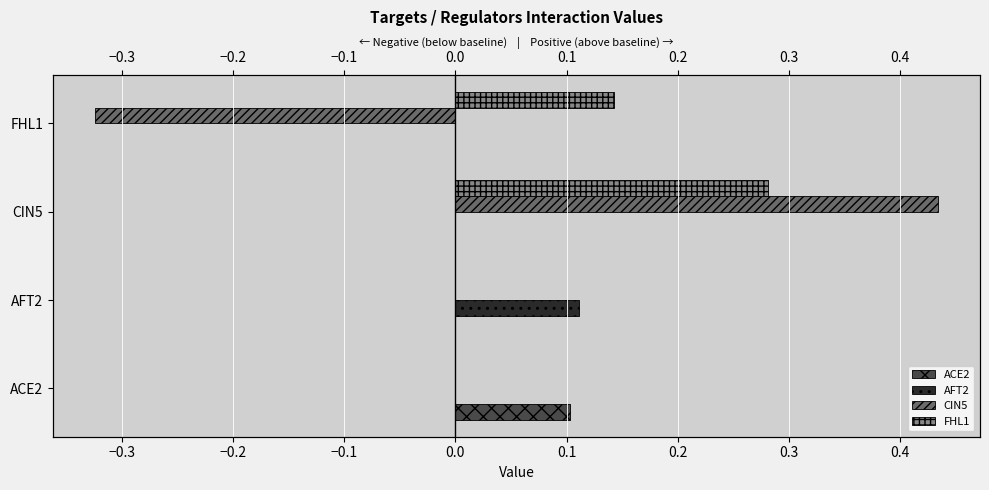

Reading right to left, transcribe all the data shown in this chart.

ACE2: 0.0	0.0	0.0	0.1
AFT2: 0.0	0.0	0.1	0.0
CIN5: -0.3	0.4	0.0	0.0
FHL1: 0.1	0.3	0.0	0.0